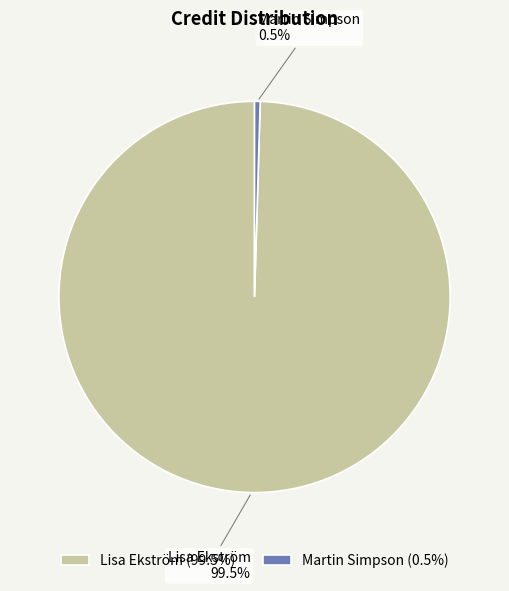

Combined, do Lisa Ekström and Martin Simpson account for over 50%?

Yes